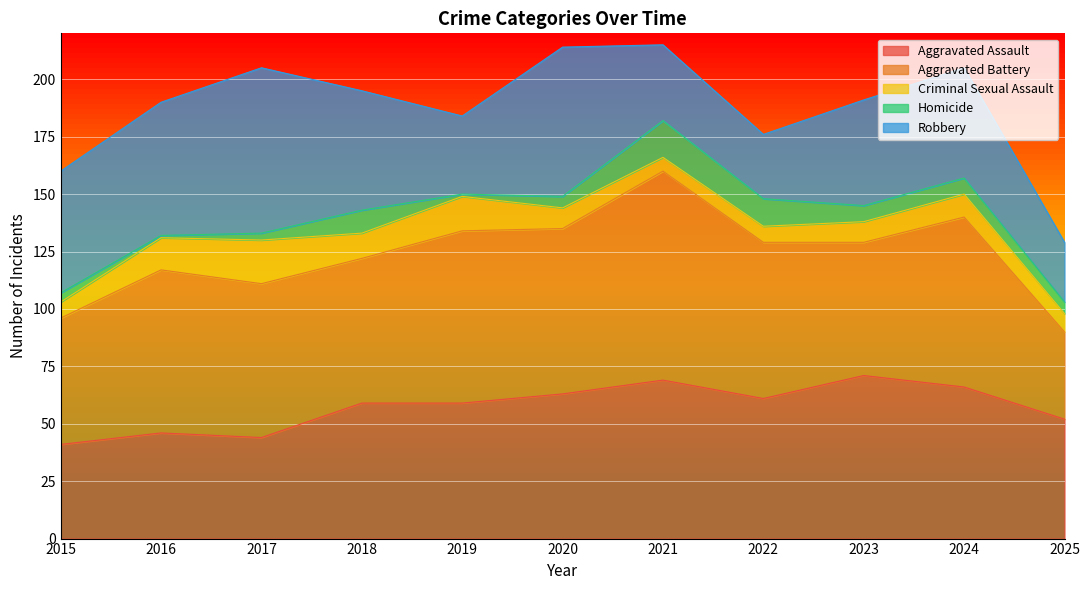

Count the number of data series in this chart.

5